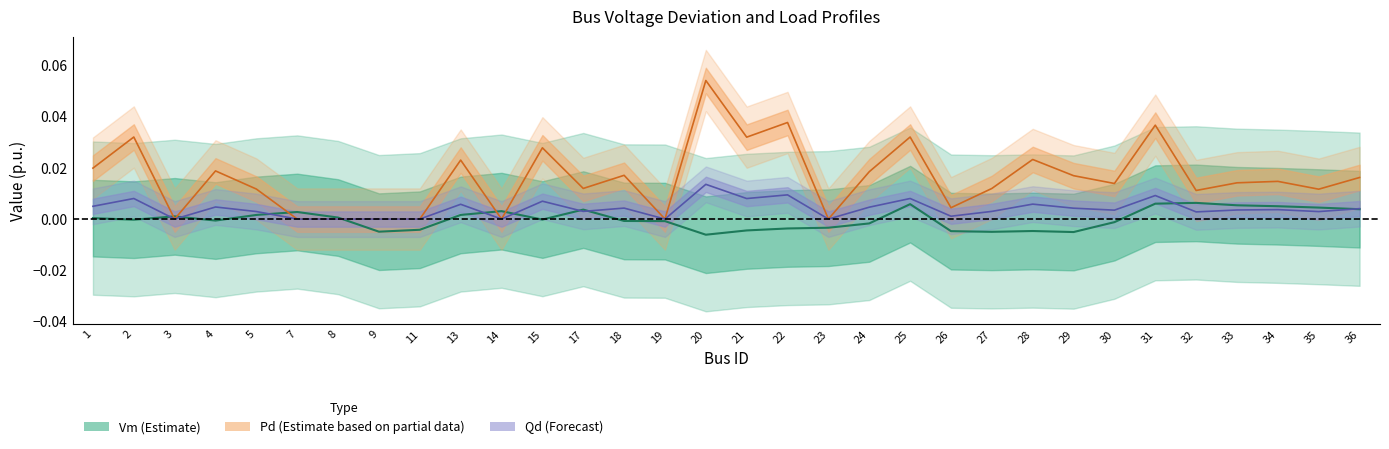

Is it true that Qd equals 0.0 at 25?

False